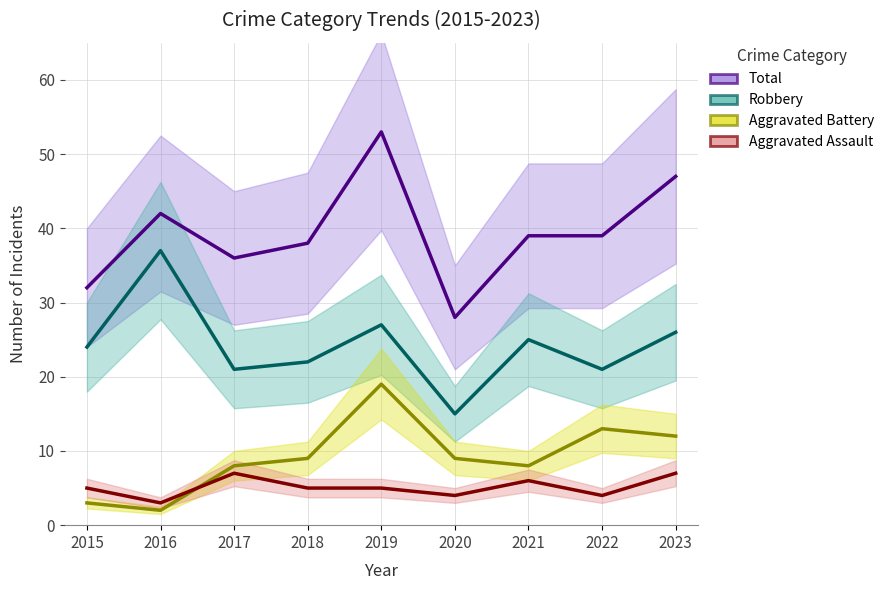

The Aggravated Assault series shows 3 at 2016. True or false?

True